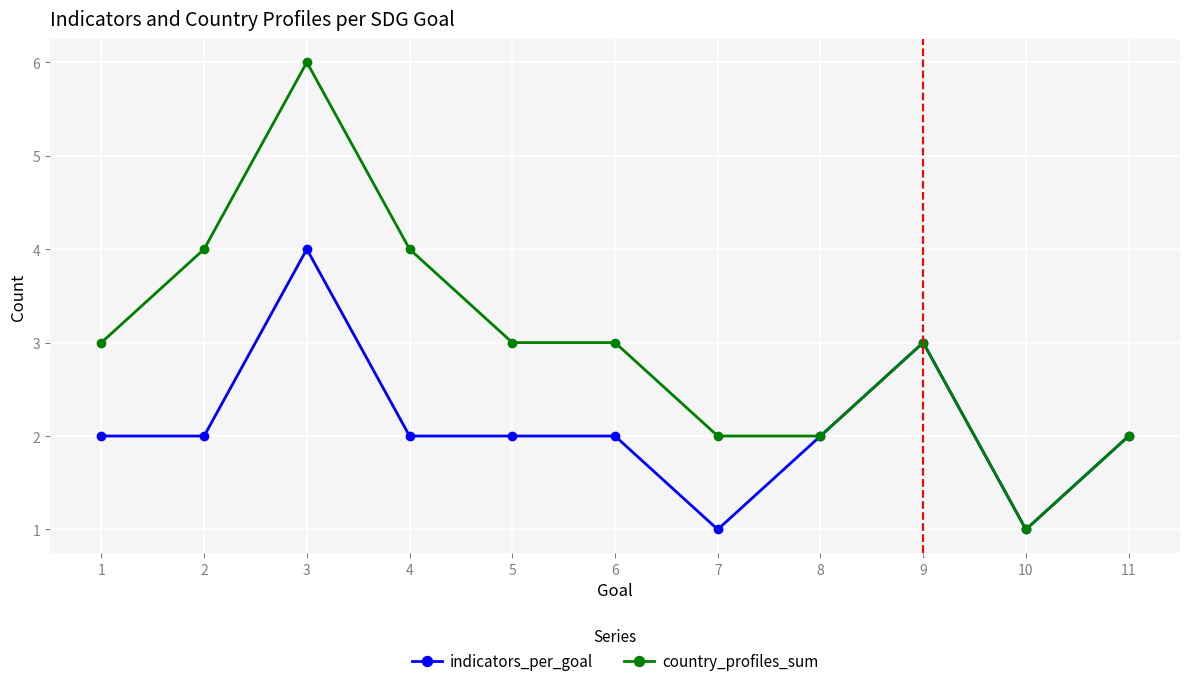

What is the sum of the country_profiles_sum values at 11 and 6?

5